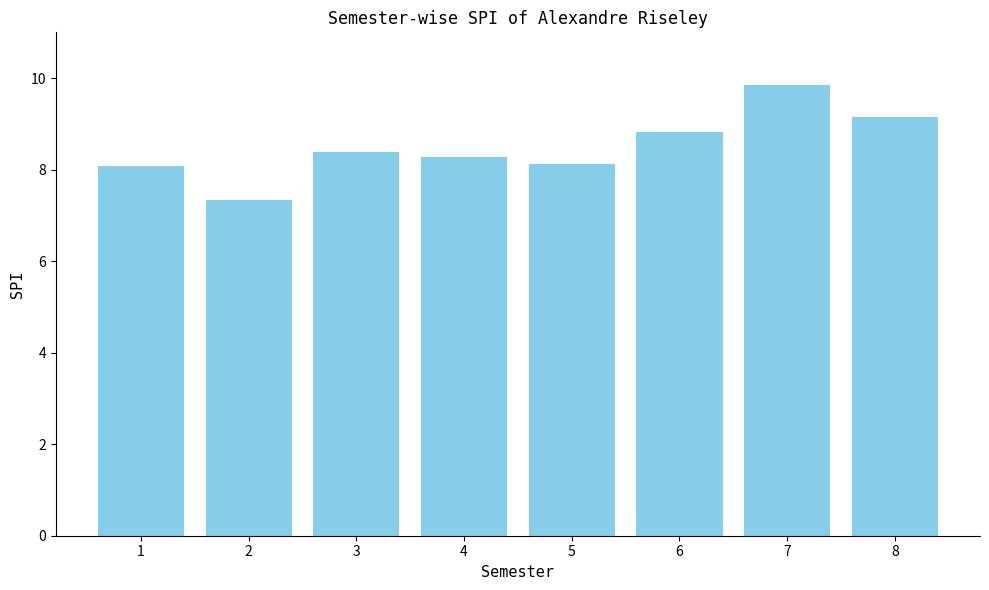

How many values are below 8?

1